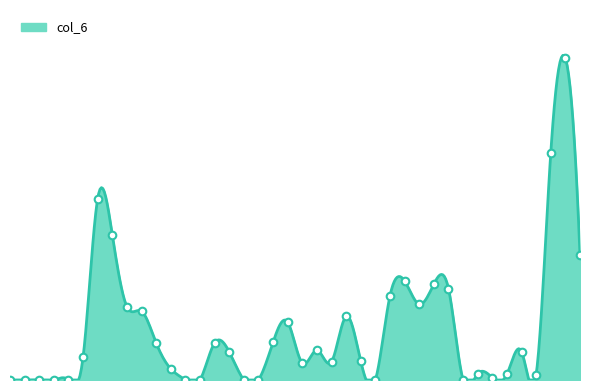

What is the change in value from 109/12/03 to 109/12/25?

+674060